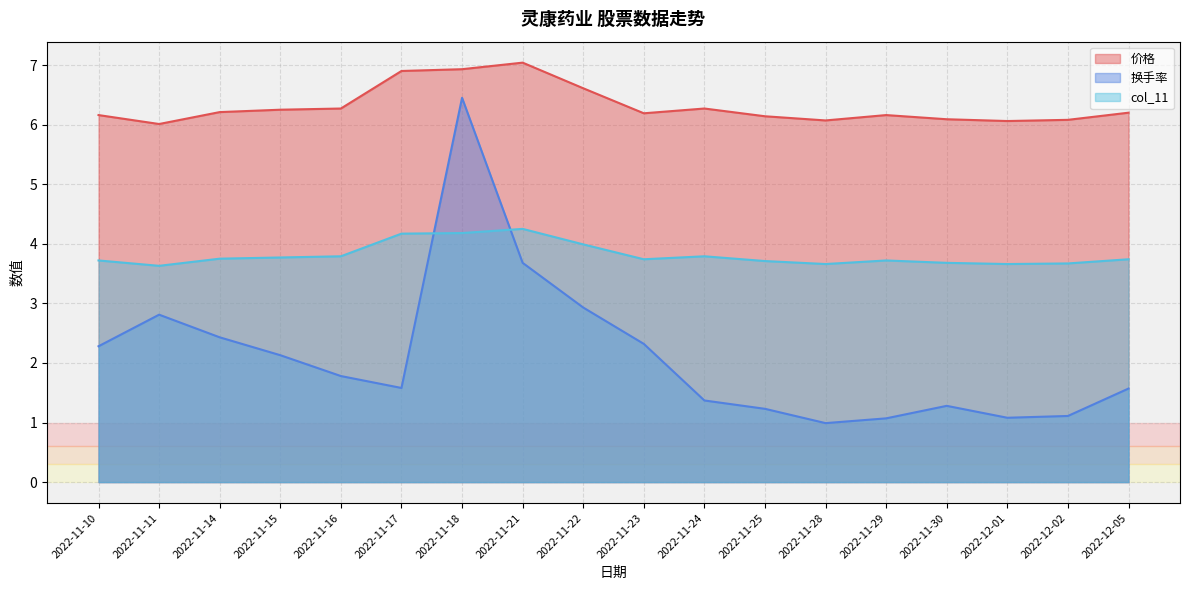

What is the smallest value displayed?

1.0